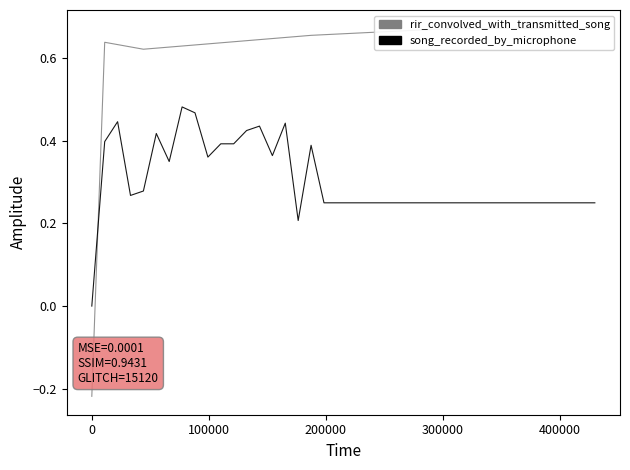

At how many categories does at least one series exceed 0?

39